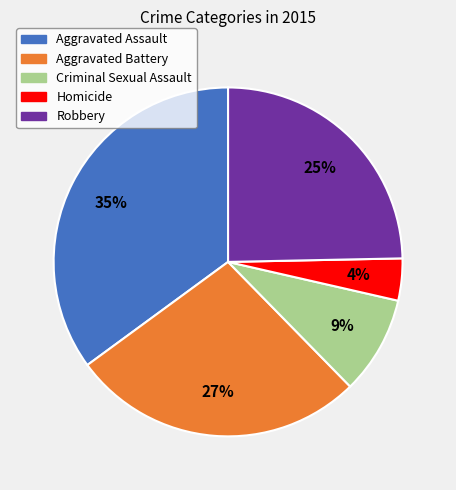

To the nearest percent, what is the average slice percentage?

20%